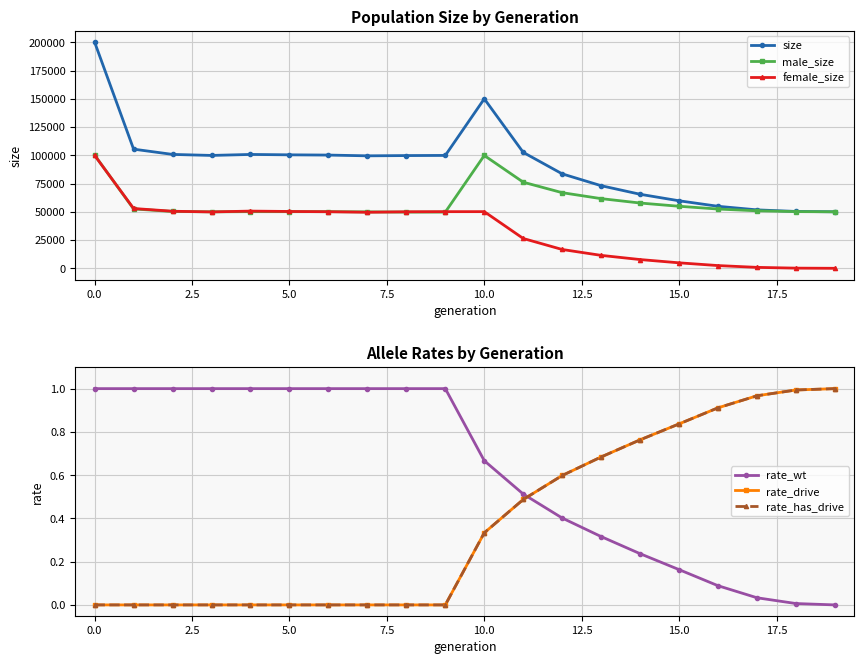

Which series has the widest spread of values?

size